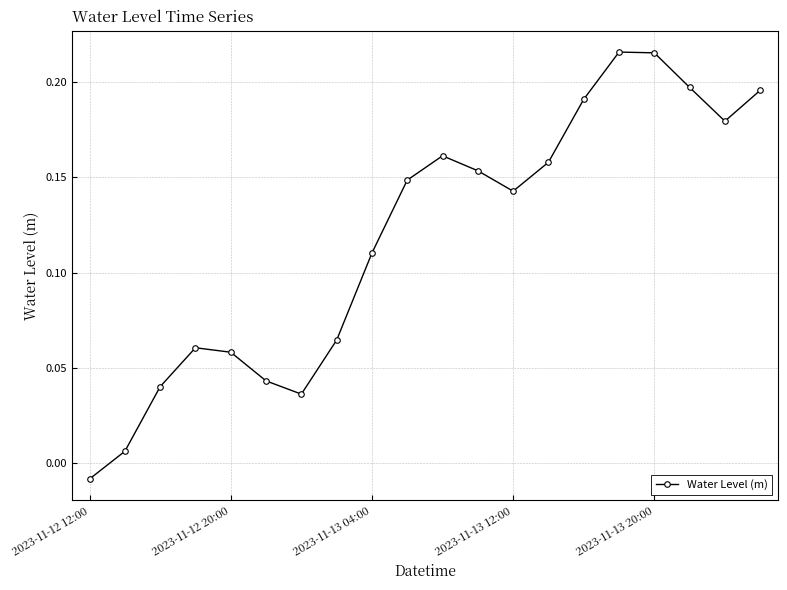

What is the sum of all values?

2.4